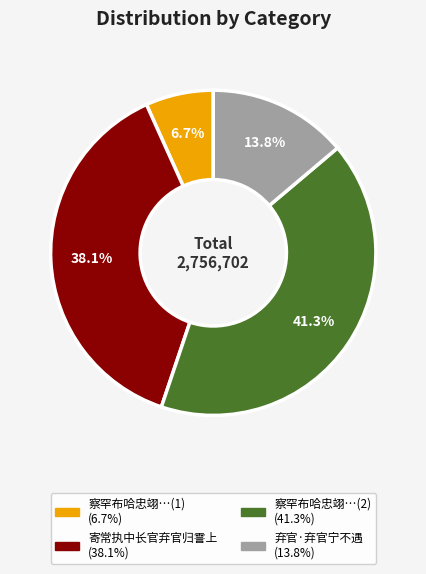

Count the number of slices in the pie.

4